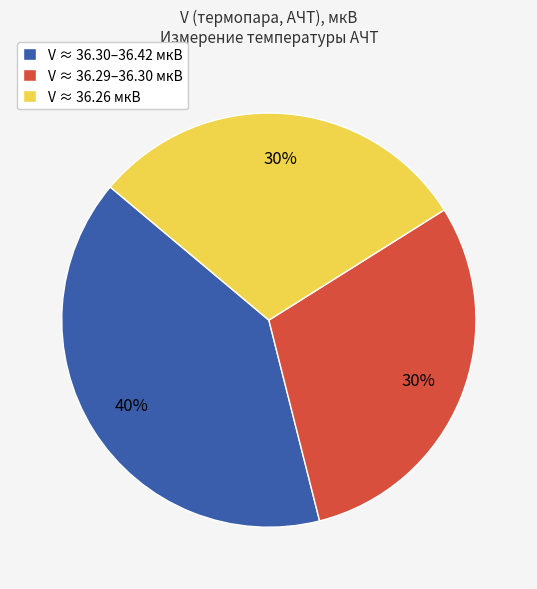

Combined, do V ≈ 36.30–36.42 мкВ and V ≈ 36.29–36.30 мкВ account for over 50%?

Yes